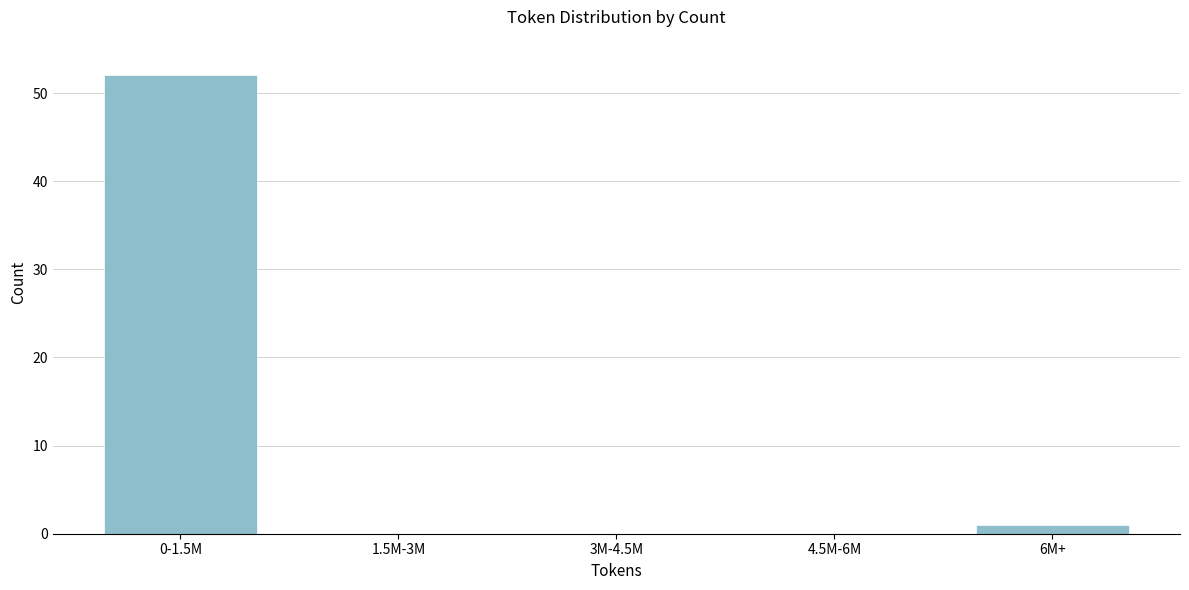

Reading left to right, list all the values displayed in this chart.

0-1.5M=52	1.5M-3M=0	3M-4.5M=0	4.5M-6M=0	6M+=1